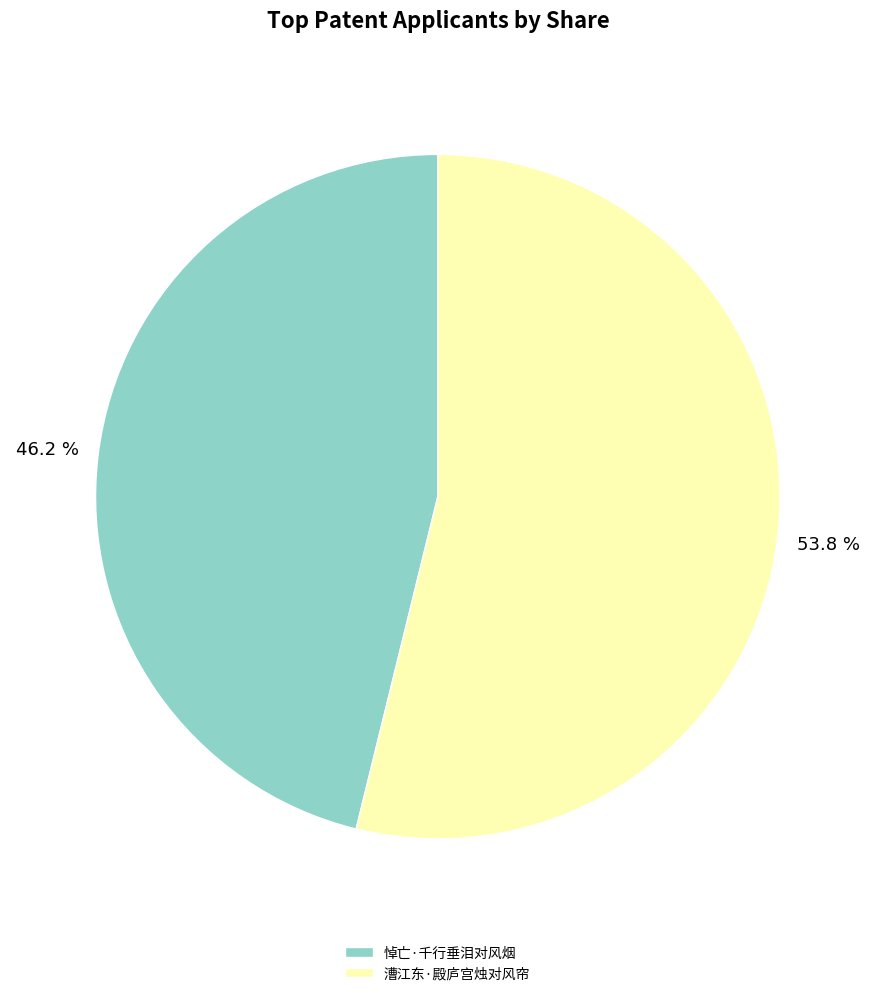

To the nearest percent, what is the difference between the largest and smallest slice percentages?

8%